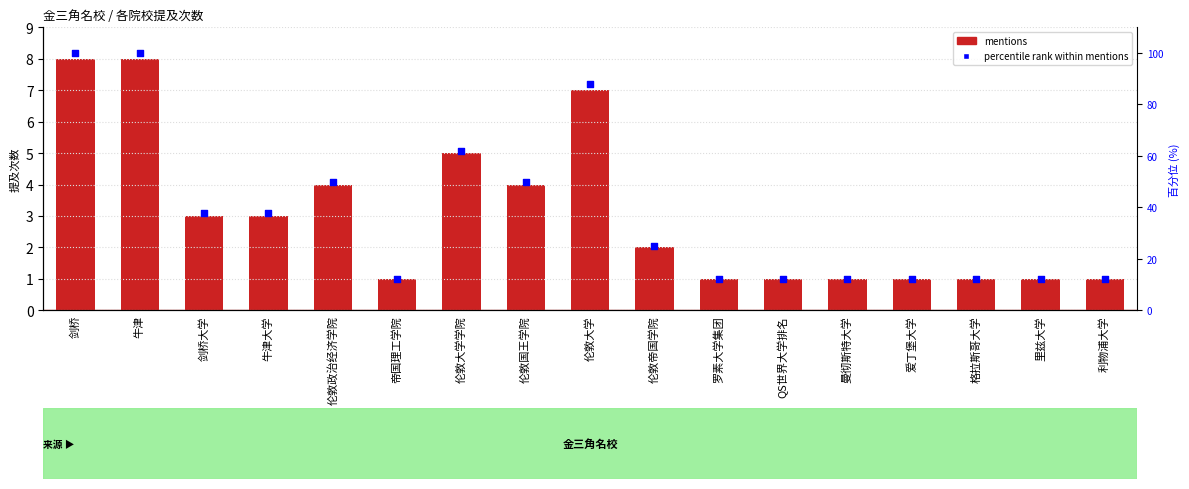

Which series reaches the minimum Y coordinate?

mentions